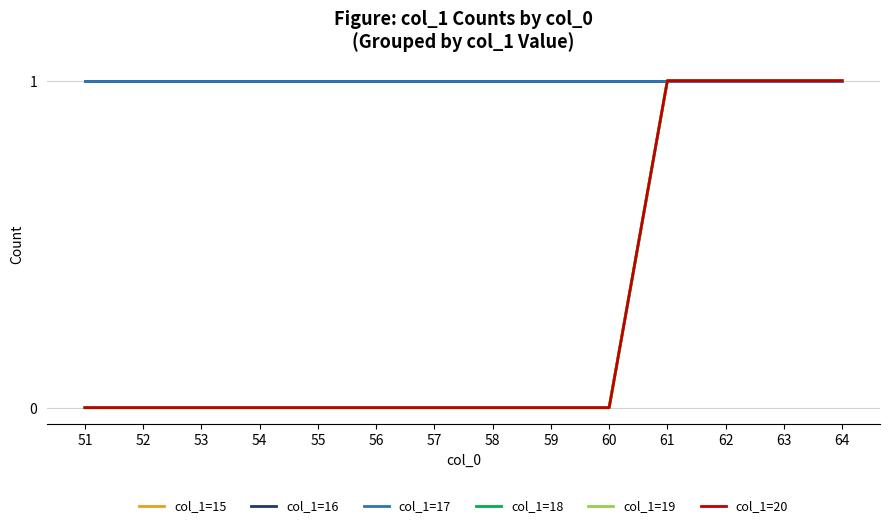

True or false: col_1=17 and col_1=20 cross at least once.

False